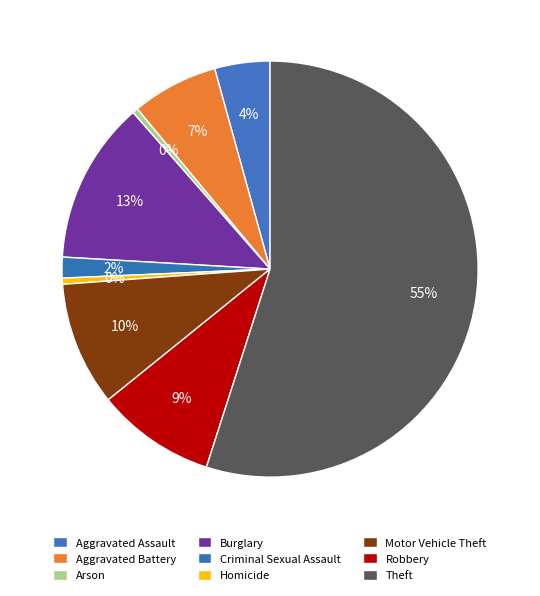

Combined, do Theft and Criminal Sexual Assault account for over 50%?

Yes